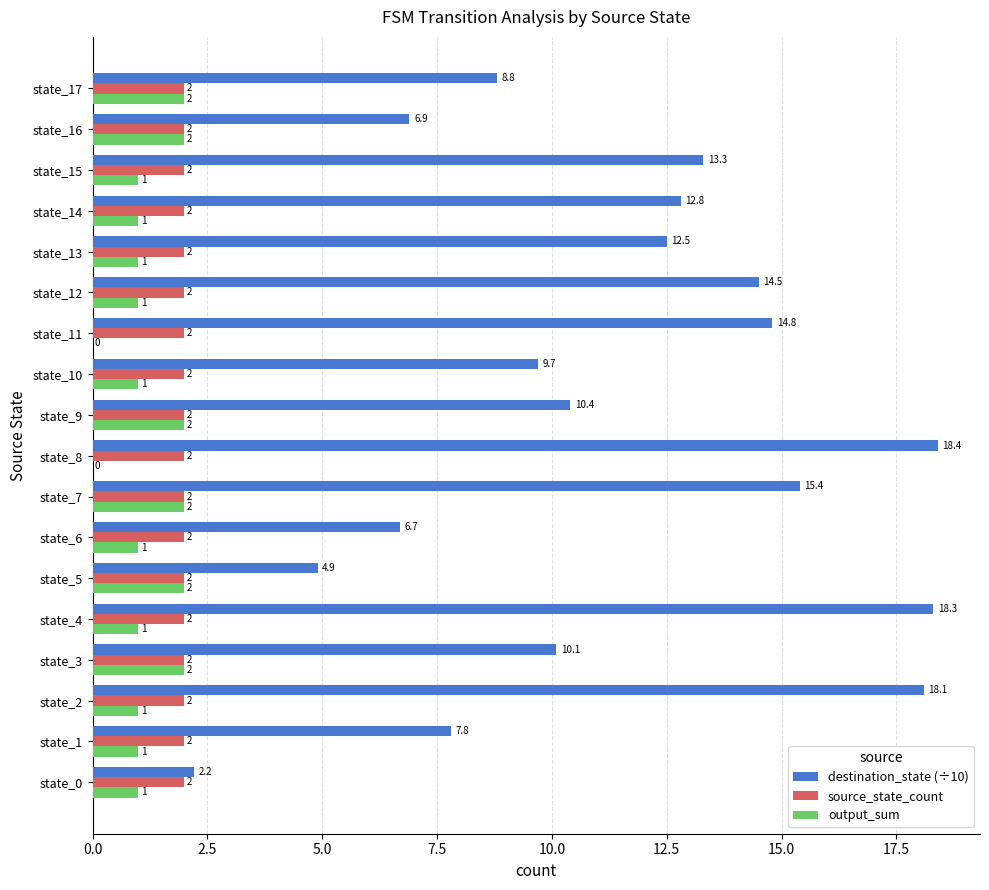

True or false: source_state_count has a value of 2.7 at state_14.

False